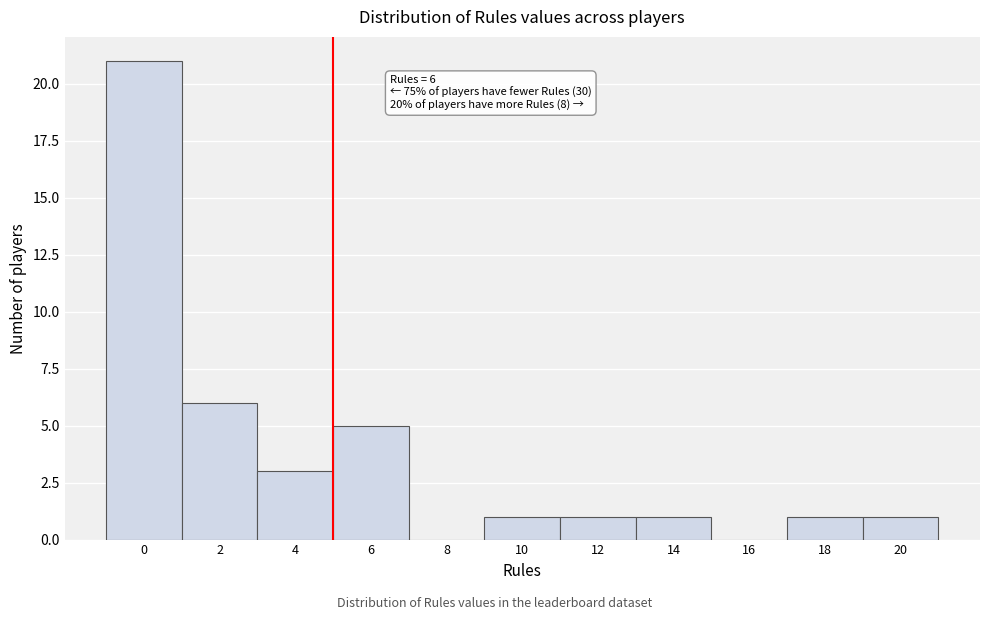

Reading left to right, transcribe all the data shown in this chart.

0=21	2=6	4=3	6=5	8=0	10=1	12=1	14=1	16=0	18=1	20=1